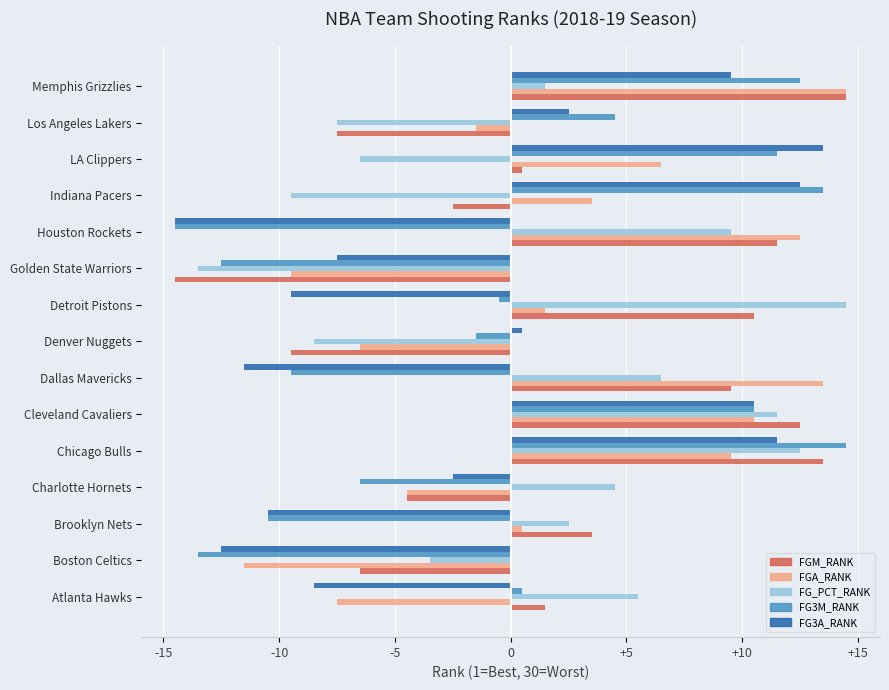

What is the minimum value for FG3A_RANK?

-14.5